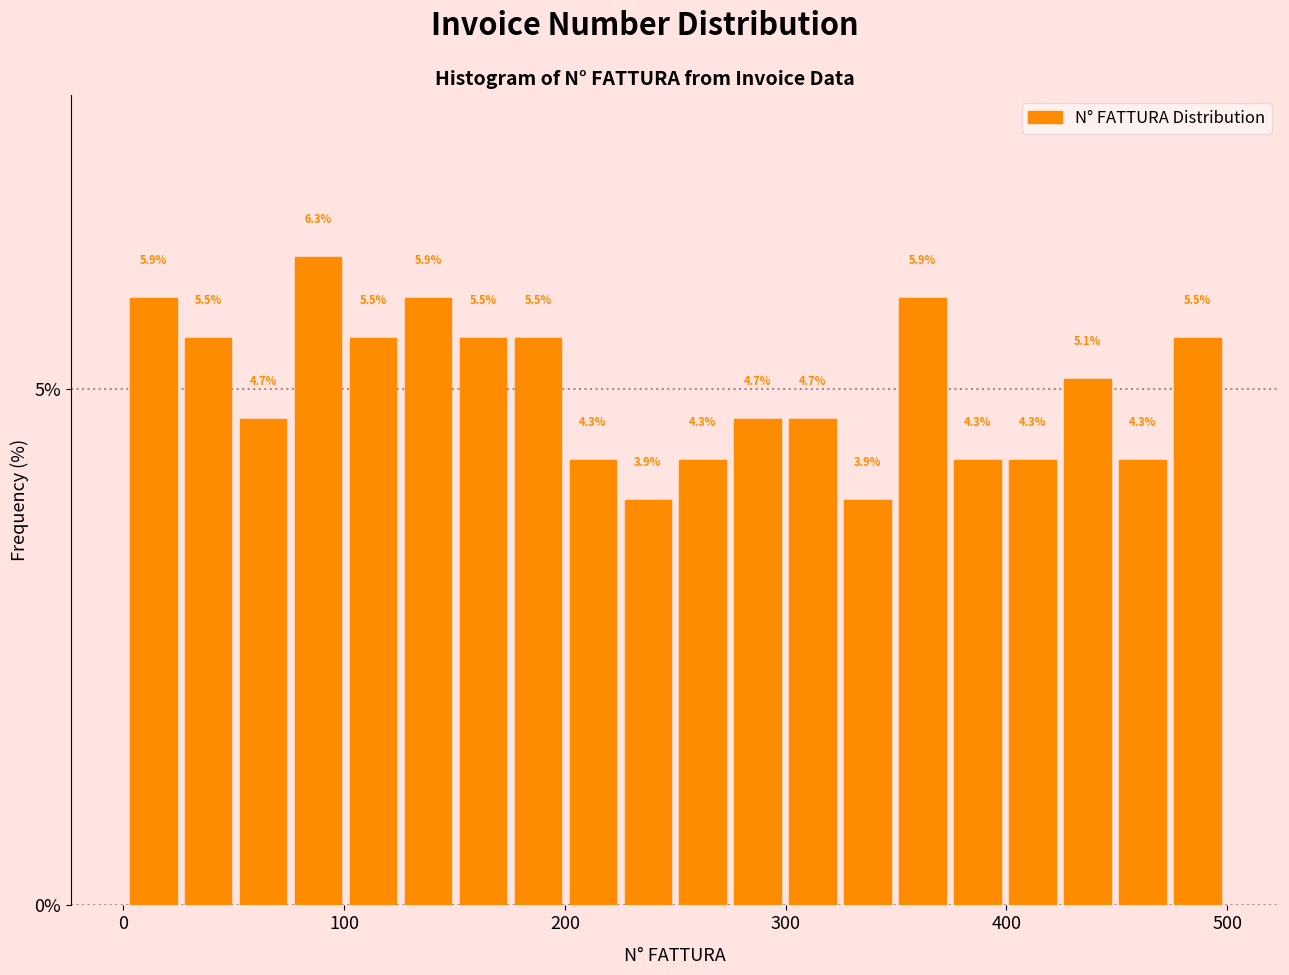

Read against the x-axis, roughly where is the centre of the tallest bar?

90